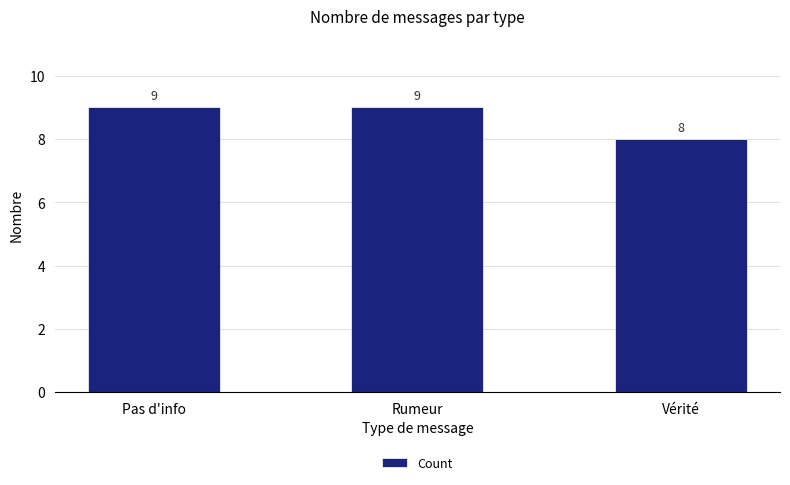

What is the greatest value displayed?

9